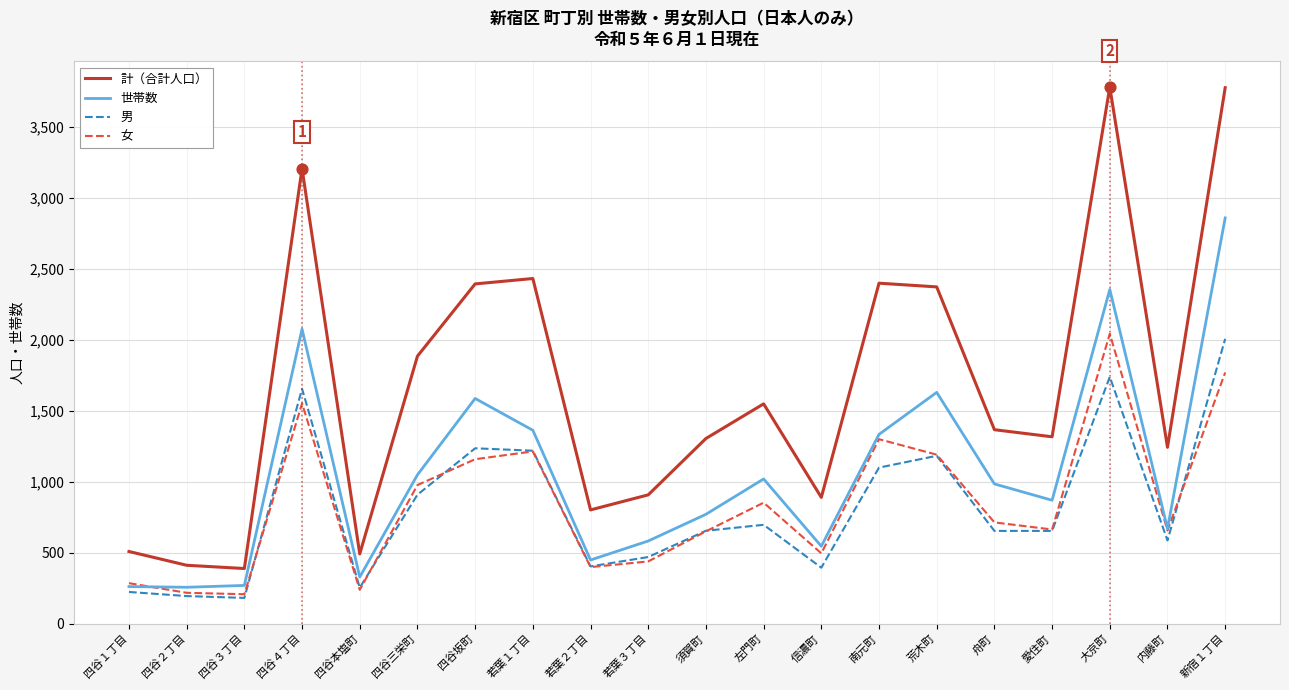

Which series has the widest spread of values?

計（合計人口）